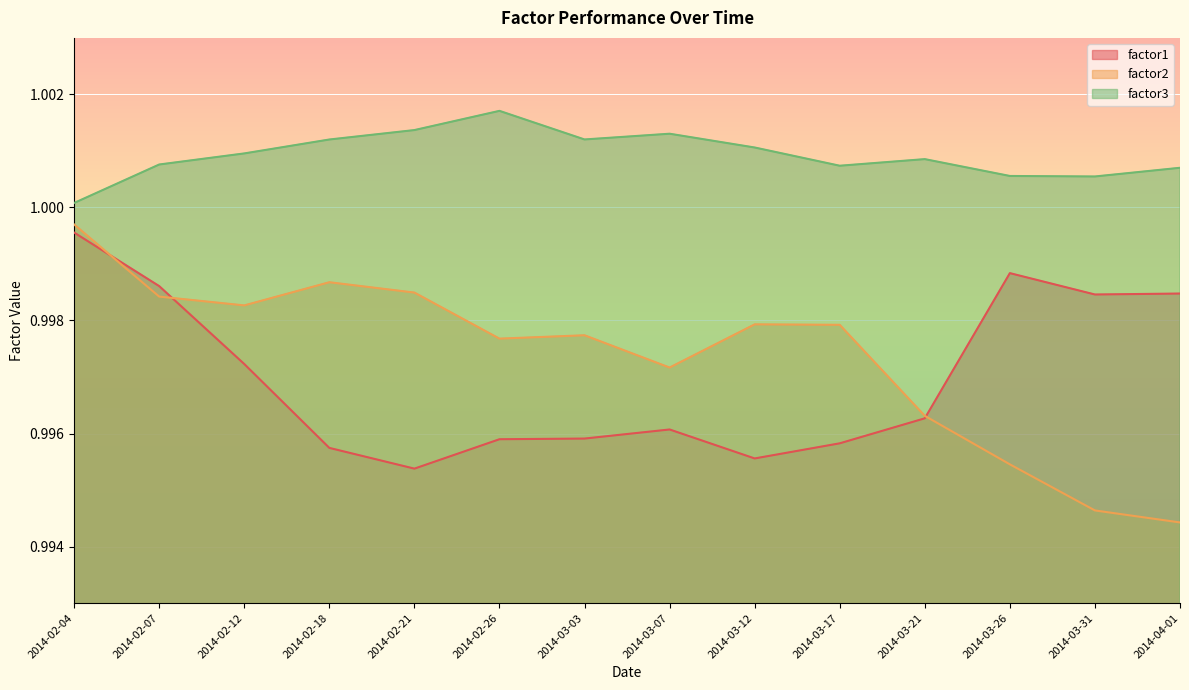

What is the minimum value for factor3?

1.0